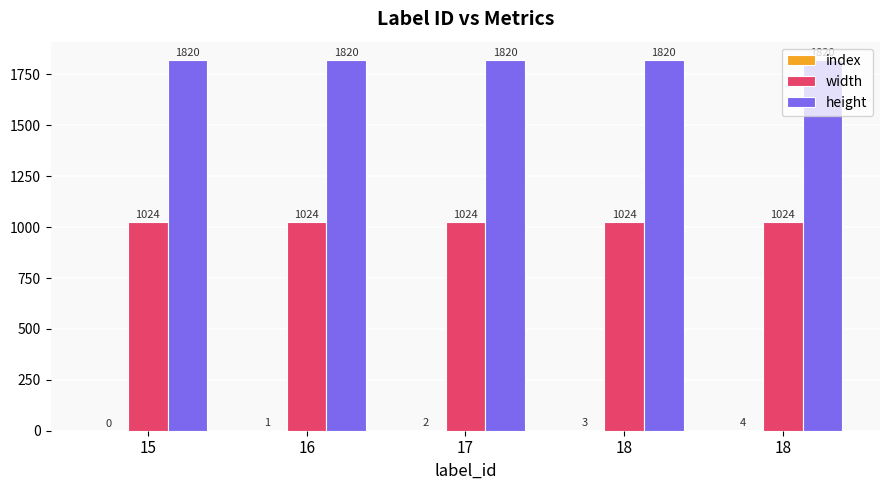

Count the number of data series in this chart.

3